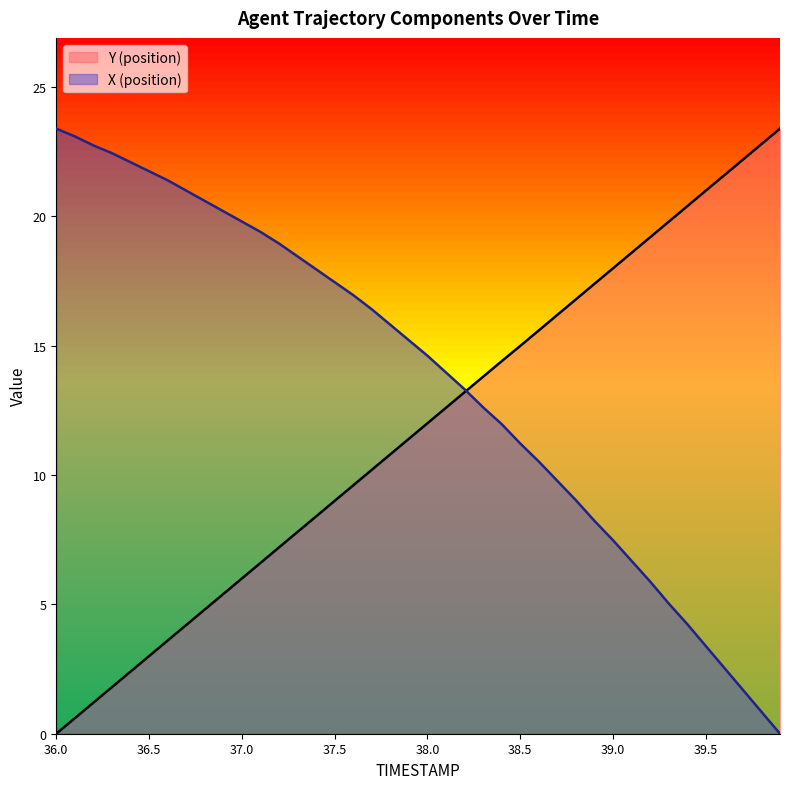

Where is X nearest to the value 11?

38.5